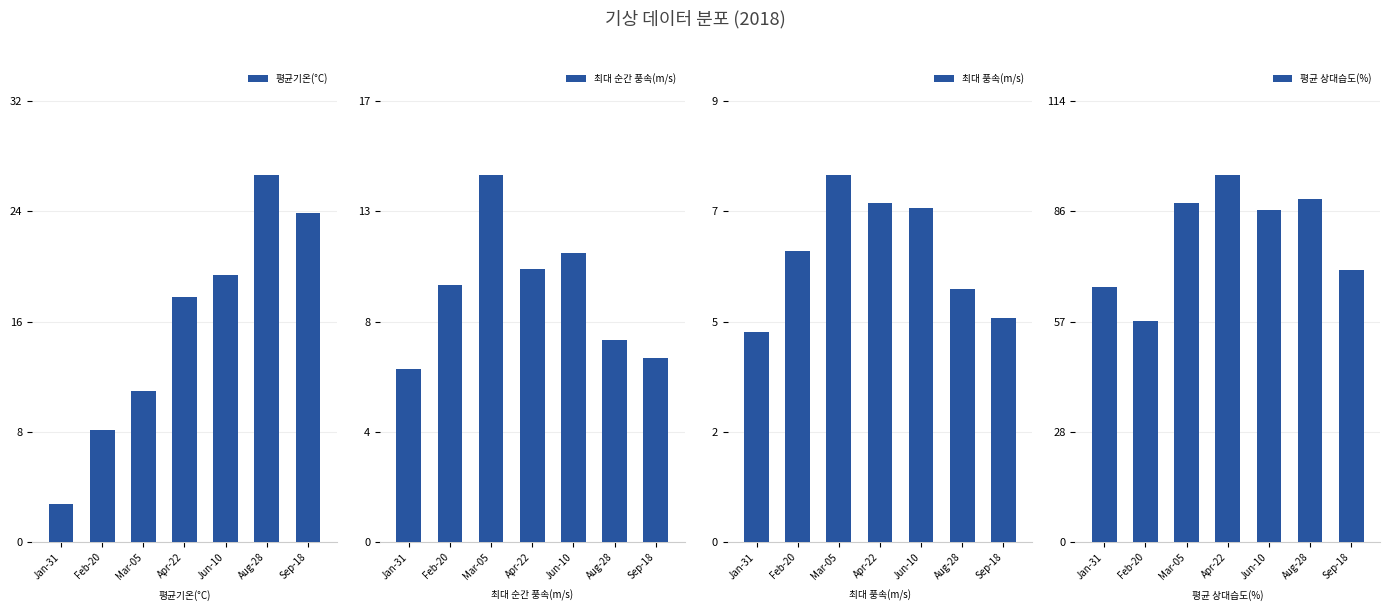

What value does the 최대 풍속(m/s) series have at Feb-20?

6.1